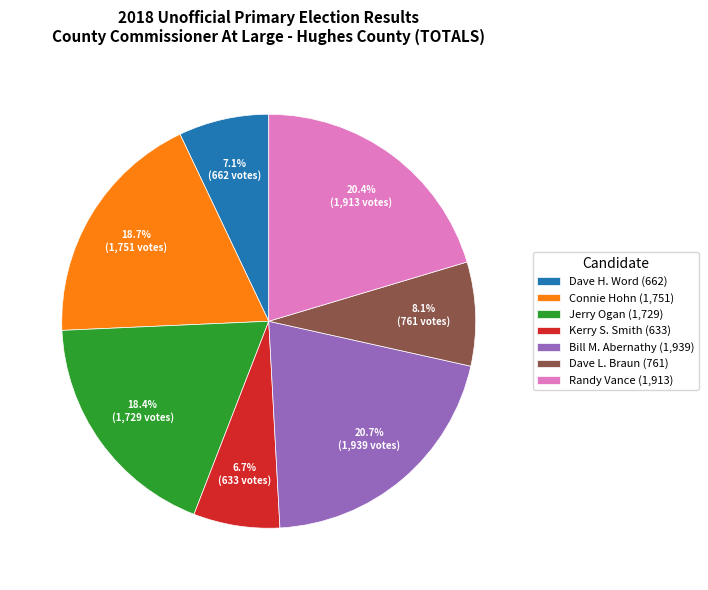

What percentage do Dave L. Braun and Kerry S. Smith together represent?

14.8%